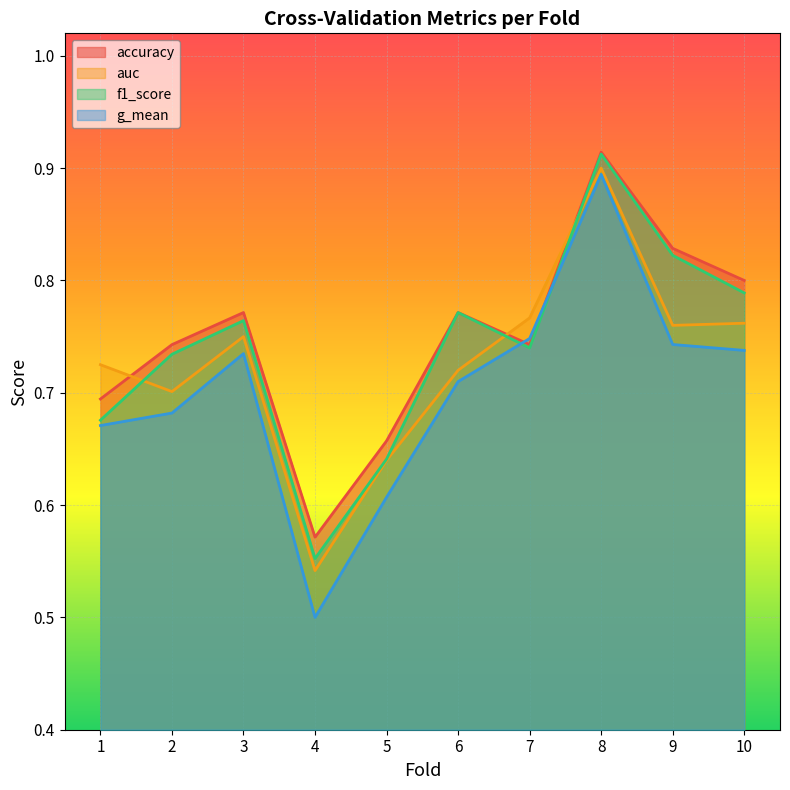

Reading left to right, what are all the values shown in this chart?

accuracy: 1=0.7	2=0.7	3=0.8	4=0.6	5=0.7	6=0.8	7=0.7	8=0.9	9=0.8	10=0.8
auc: 1=0.7	2=0.7	3=0.8	4=0.5	5=0.6	6=0.7	7=0.8	8=0.9	9=0.8	10=0.8
f1_score: 1=0.7	2=0.7	3=0.8	4=0.6	5=0.6	6=0.8	7=0.7	8=0.9	9=0.8	10=0.8
g_mean: 1=0.7	2=0.7	3=0.7	4=0.5	5=0.6	6=0.7	7=0.7	8=0.9	9=0.7	10=0.7